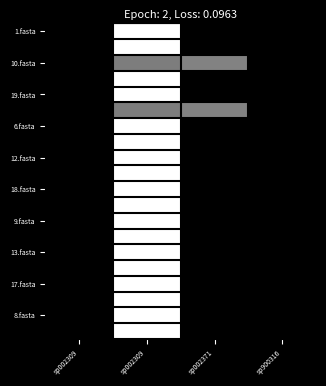

Between sp900316 and sp002309, which is larger?

sp900316